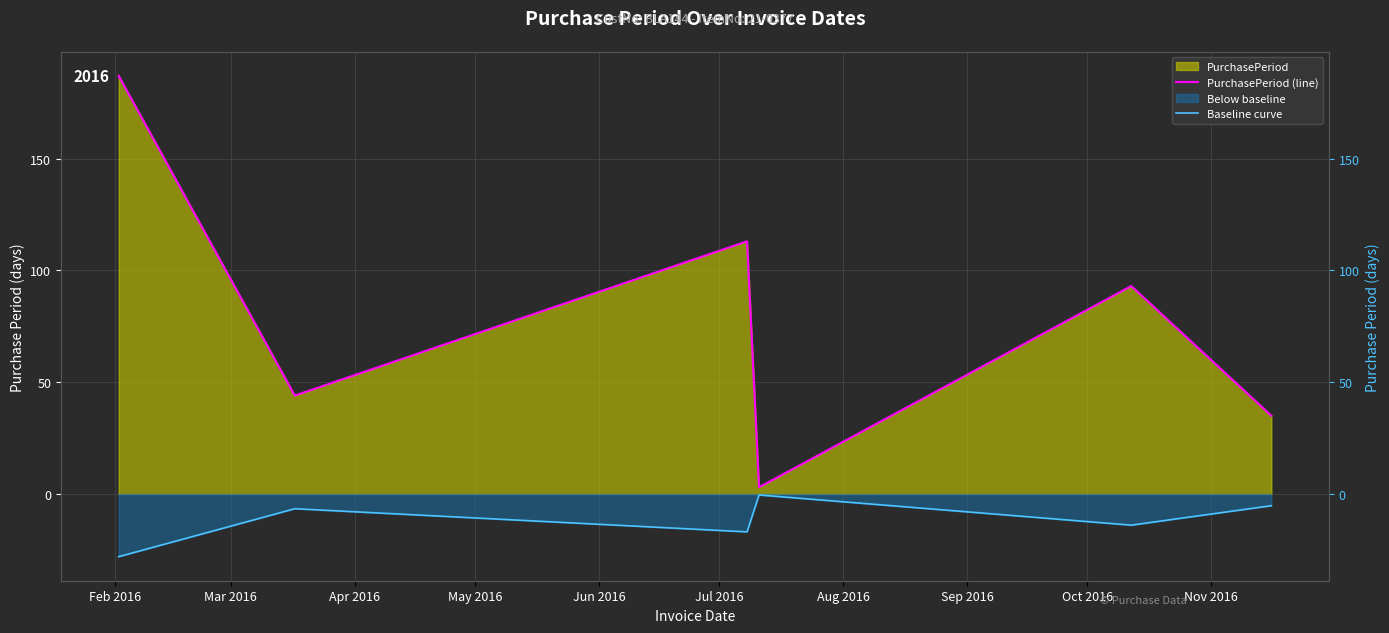

True or false: Baseline curve and PurchasePeriod (line) intersect in this chart.

False